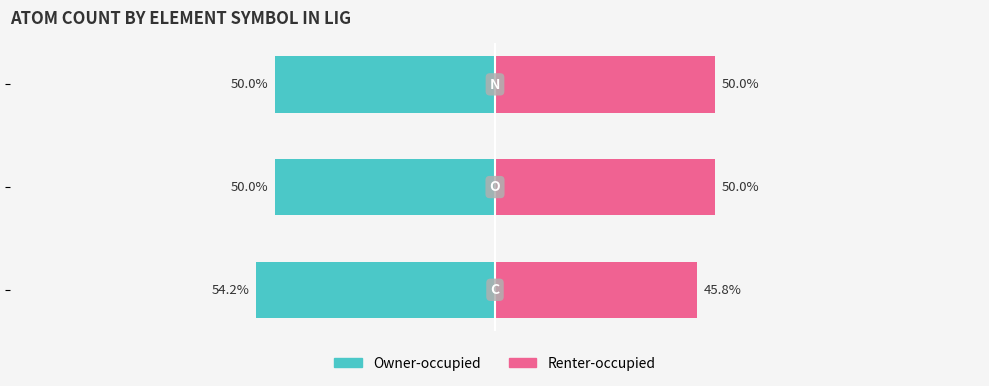

Between 0 and 1, which series saw the biggest shift?

Renter-occupied